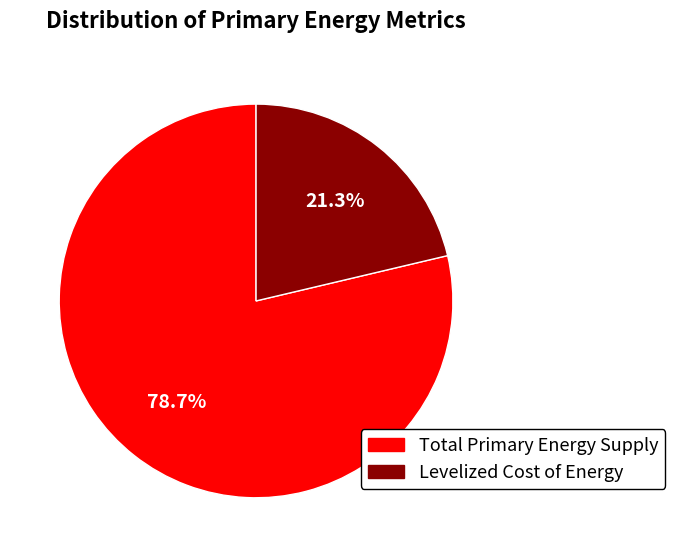

Is there a majority slice in this chart?

Yes